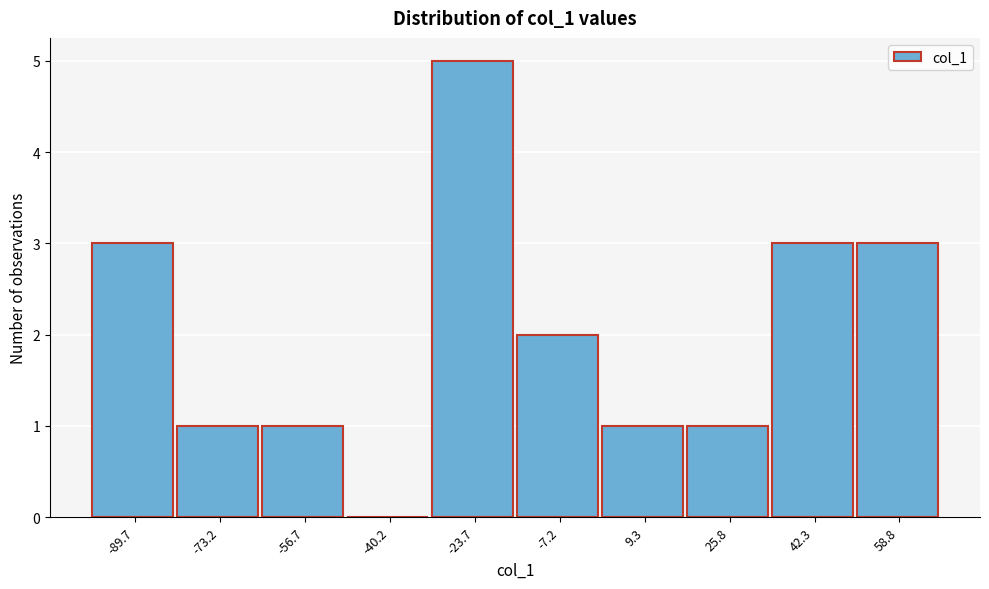

Reading left to right, what are all the values shown in this chart?

-89.7=3	-73.2=1	-56.7=1	-40.2=0	-23.7=5	-7.2=2	9.3=1	25.8=1	42.3=3	58.8=3